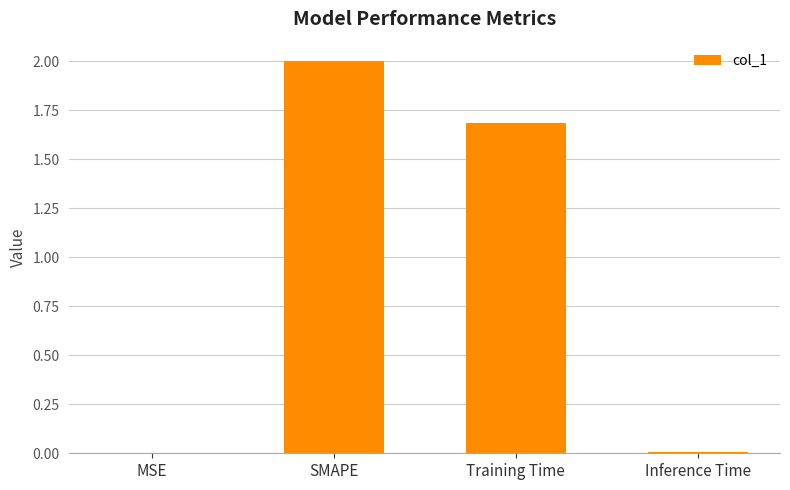

At which label is the value closest to 1?

Training Time